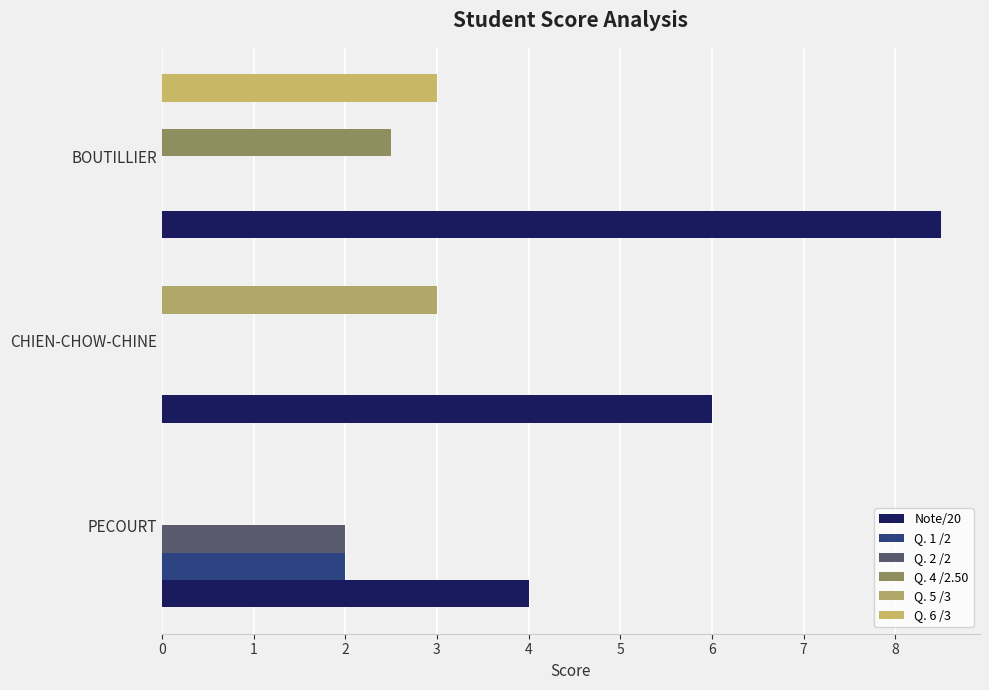

How many series are shown in this chart?

6